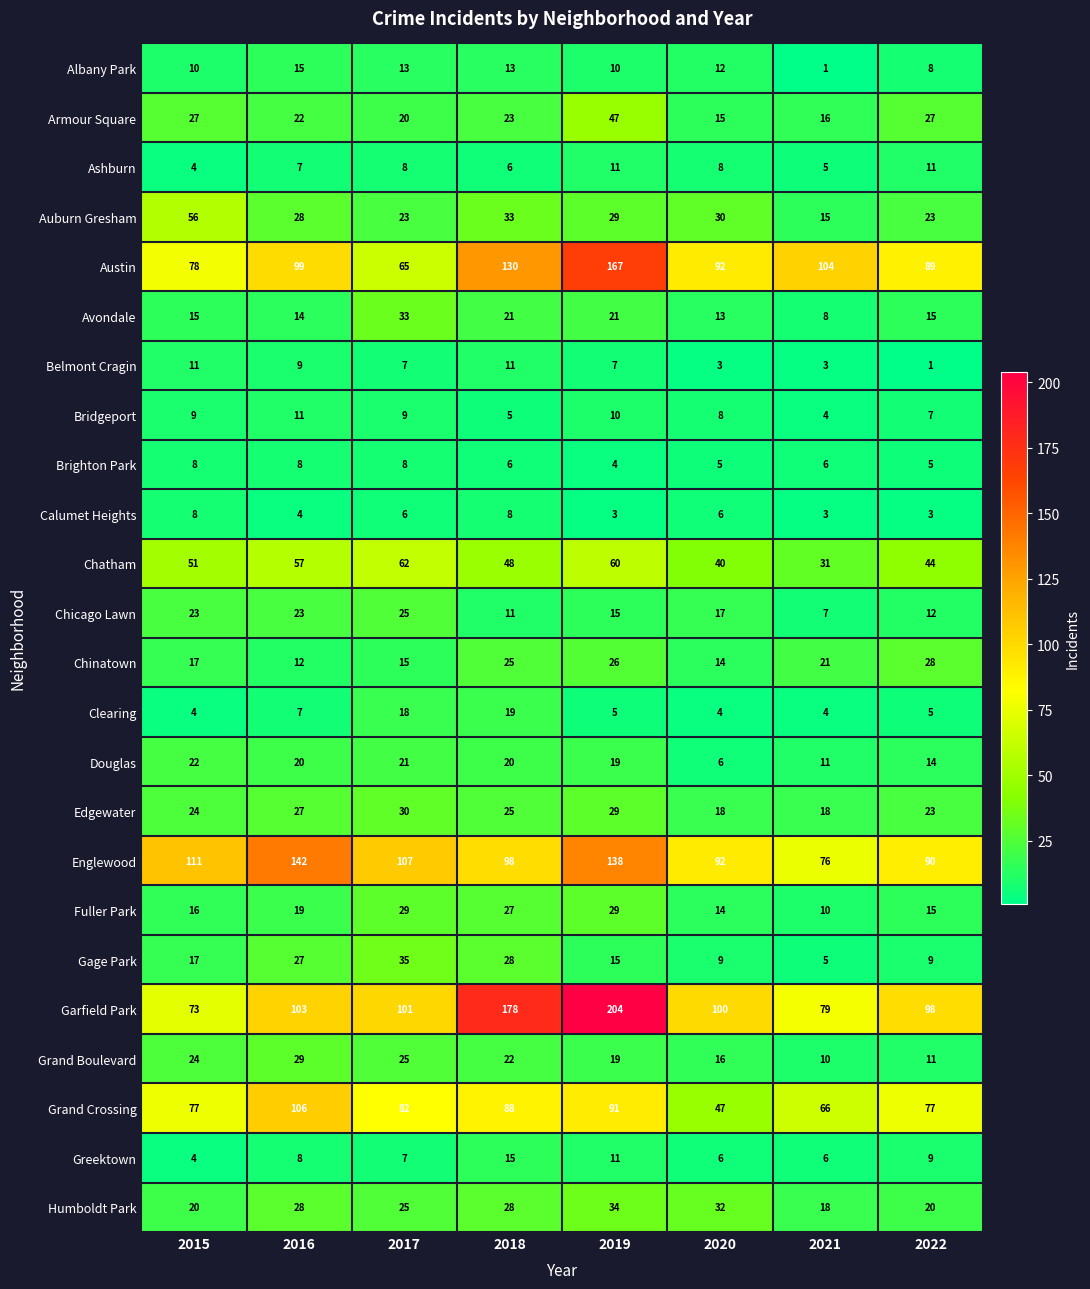

What is the greatest value displayed?

204